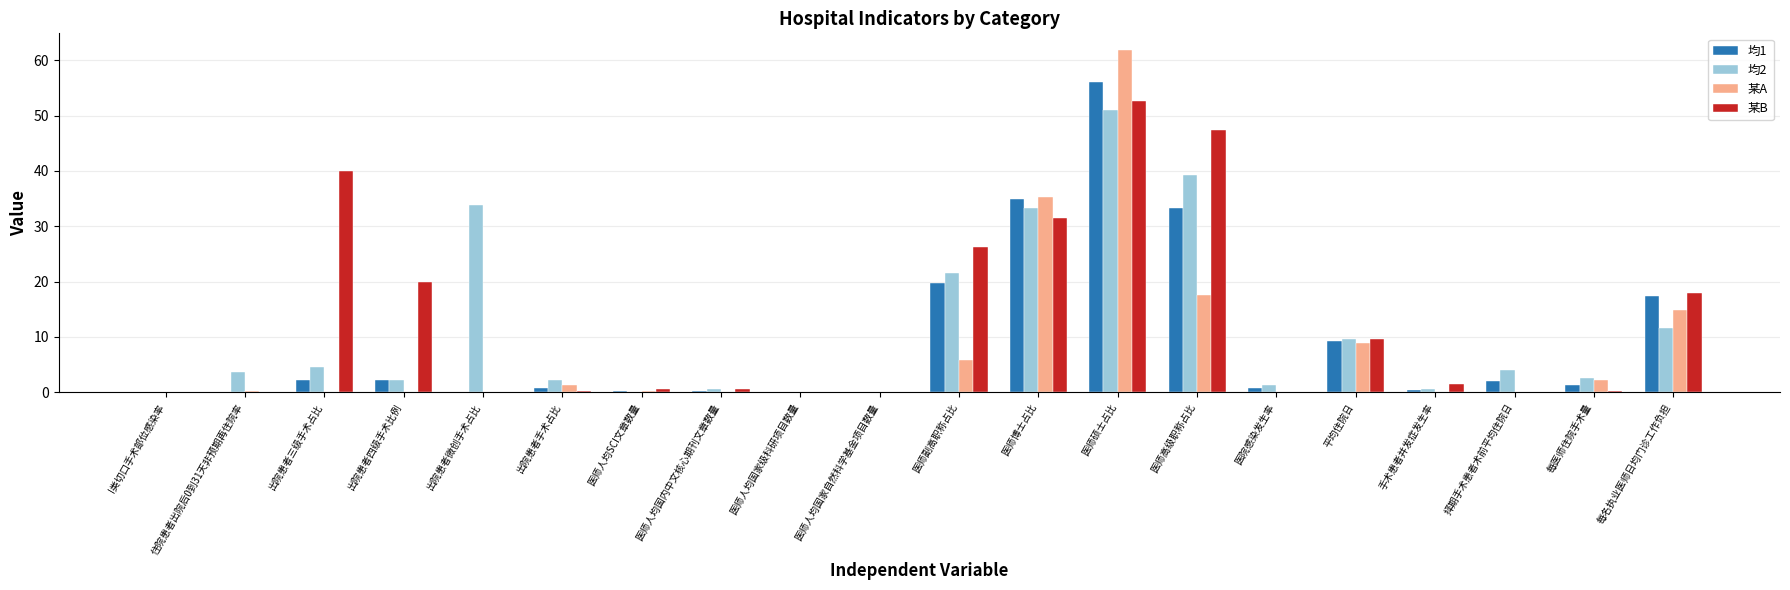

Which series has the largest range (max minus min)?

某A